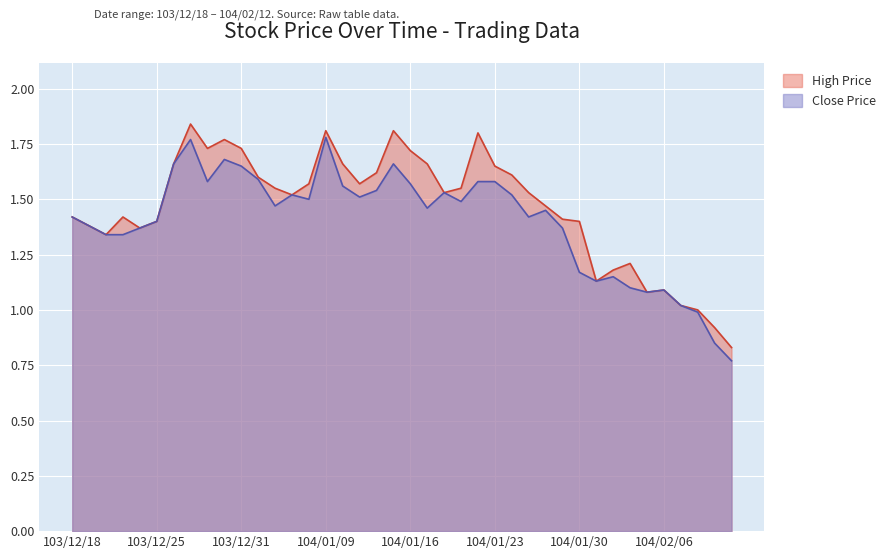

Read the High Price value at 104/02/12.

0.8